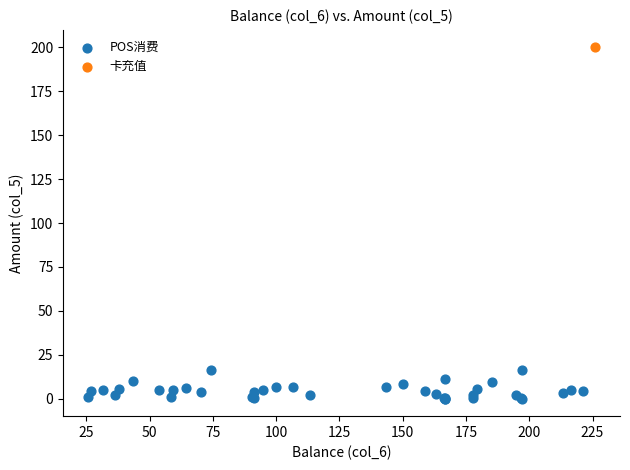

What are all the series names shown in the legend?

POS消费, 卡充值